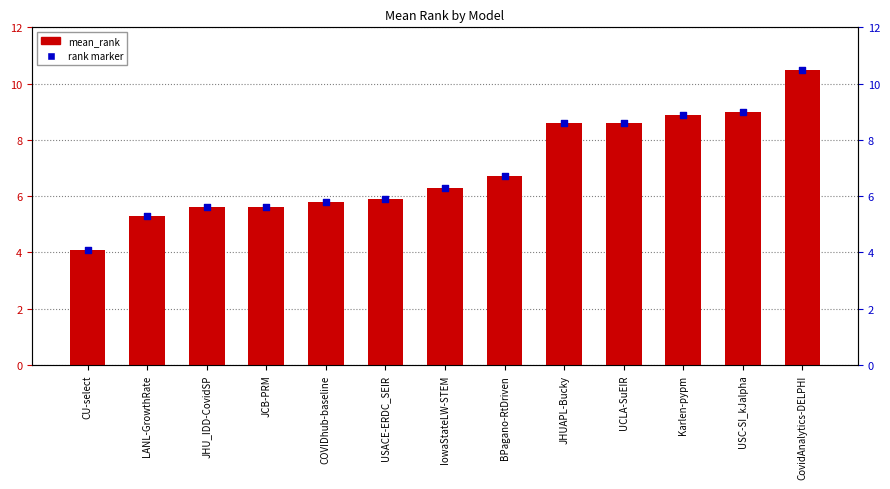

Which series reaches the minimum Y coordinate?

mean_rank